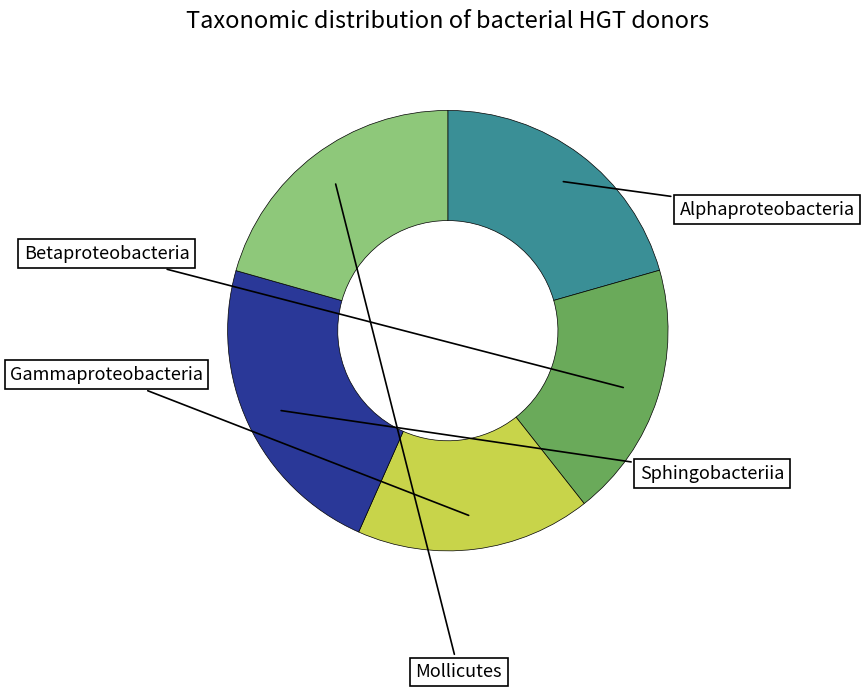

Is there any slice that represents more than half of the pie?

No